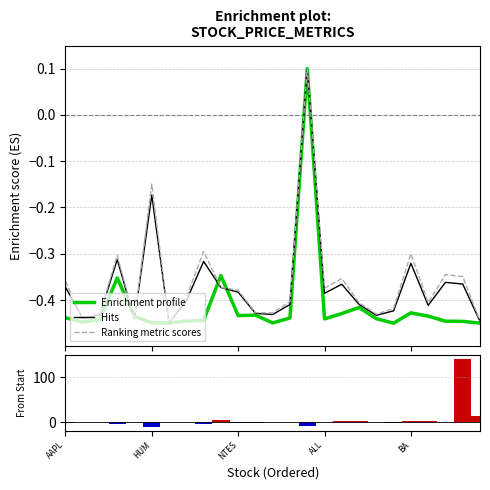

What is the sum of the Enrichment profile values at 5 and 8?

-0.9